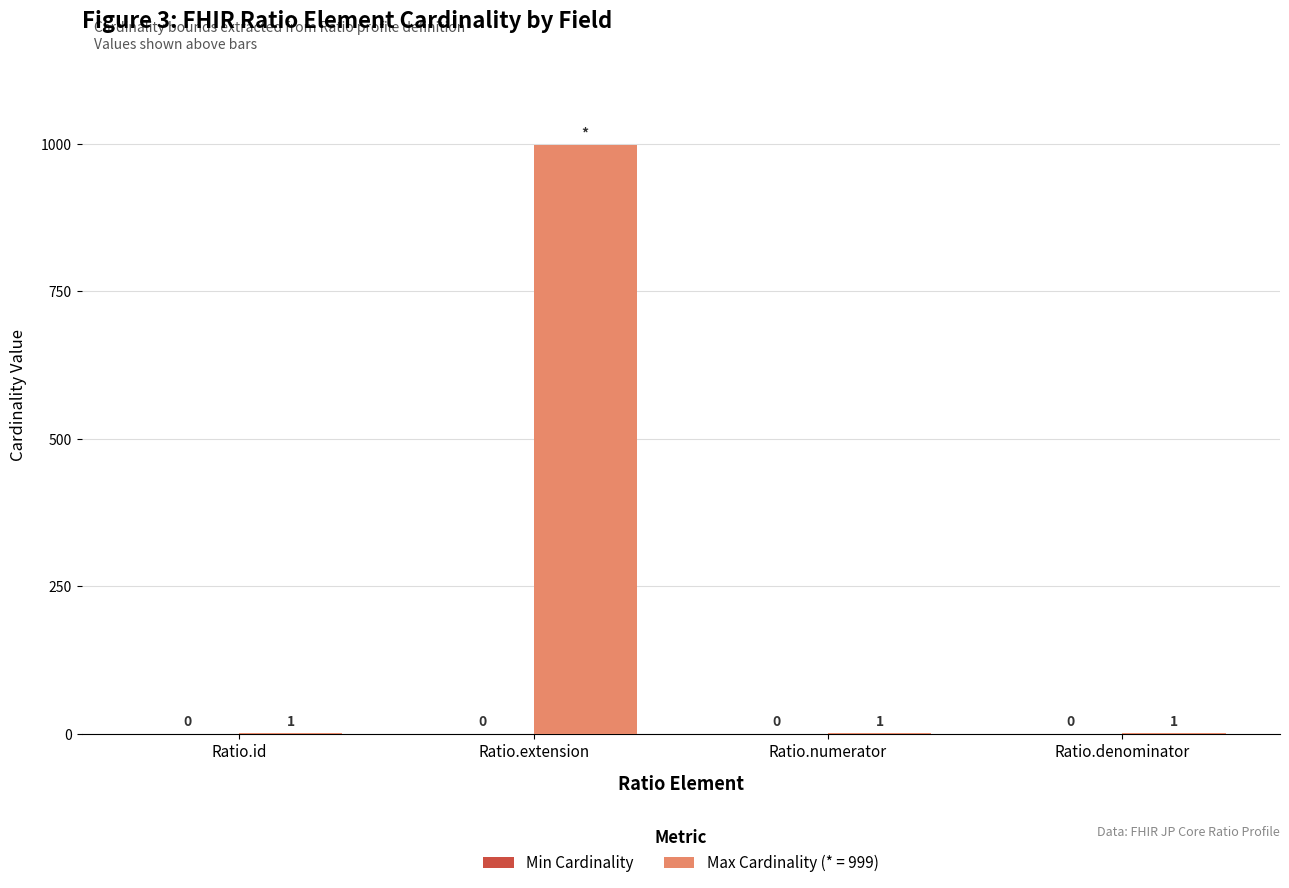

Is it true that the value at Ratio.extension is 999?

True